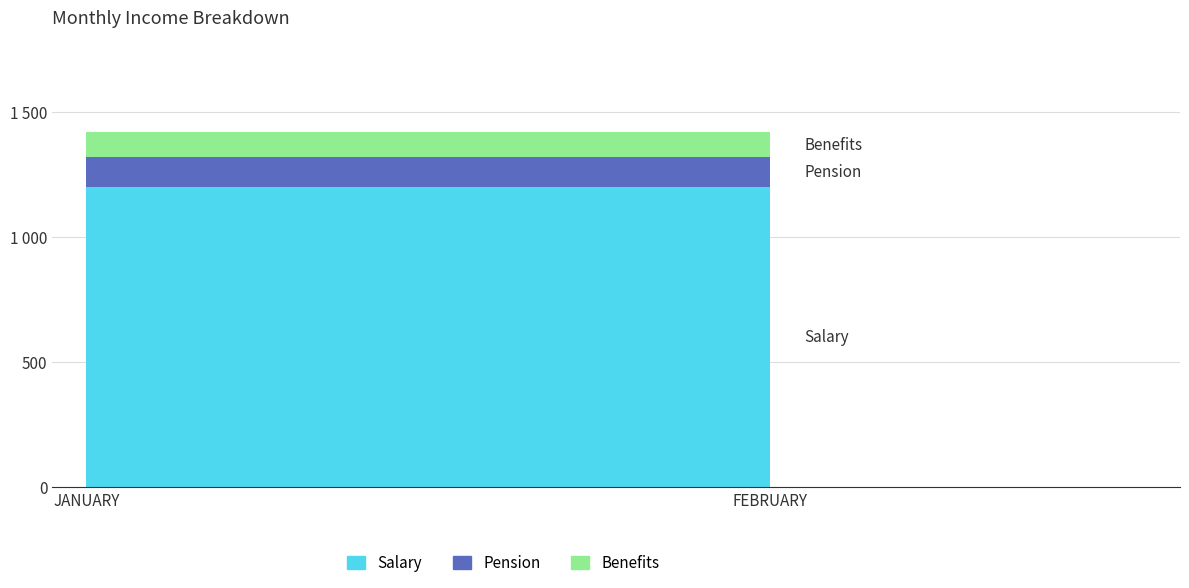

Reading left to right, extract all data points from this chart.

Salary: 1200	1200
Pension: 120	120
Benefits: 100	100